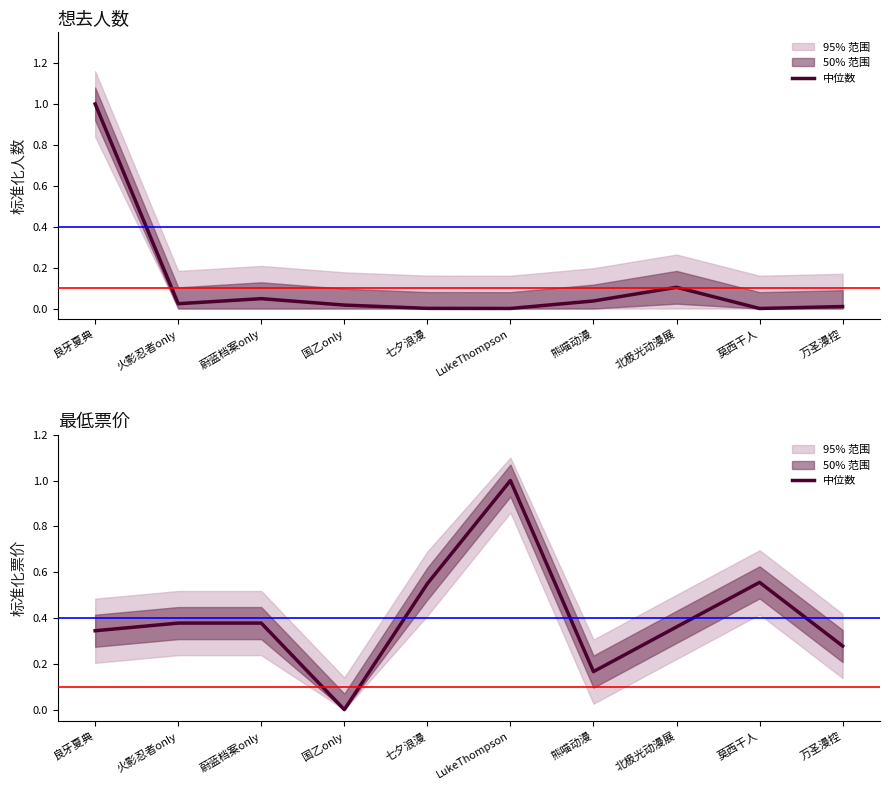

Is the value of 最低票价 at 莫西干人 greater than the value of 想去人数 at 熊喵动漫?

Yes